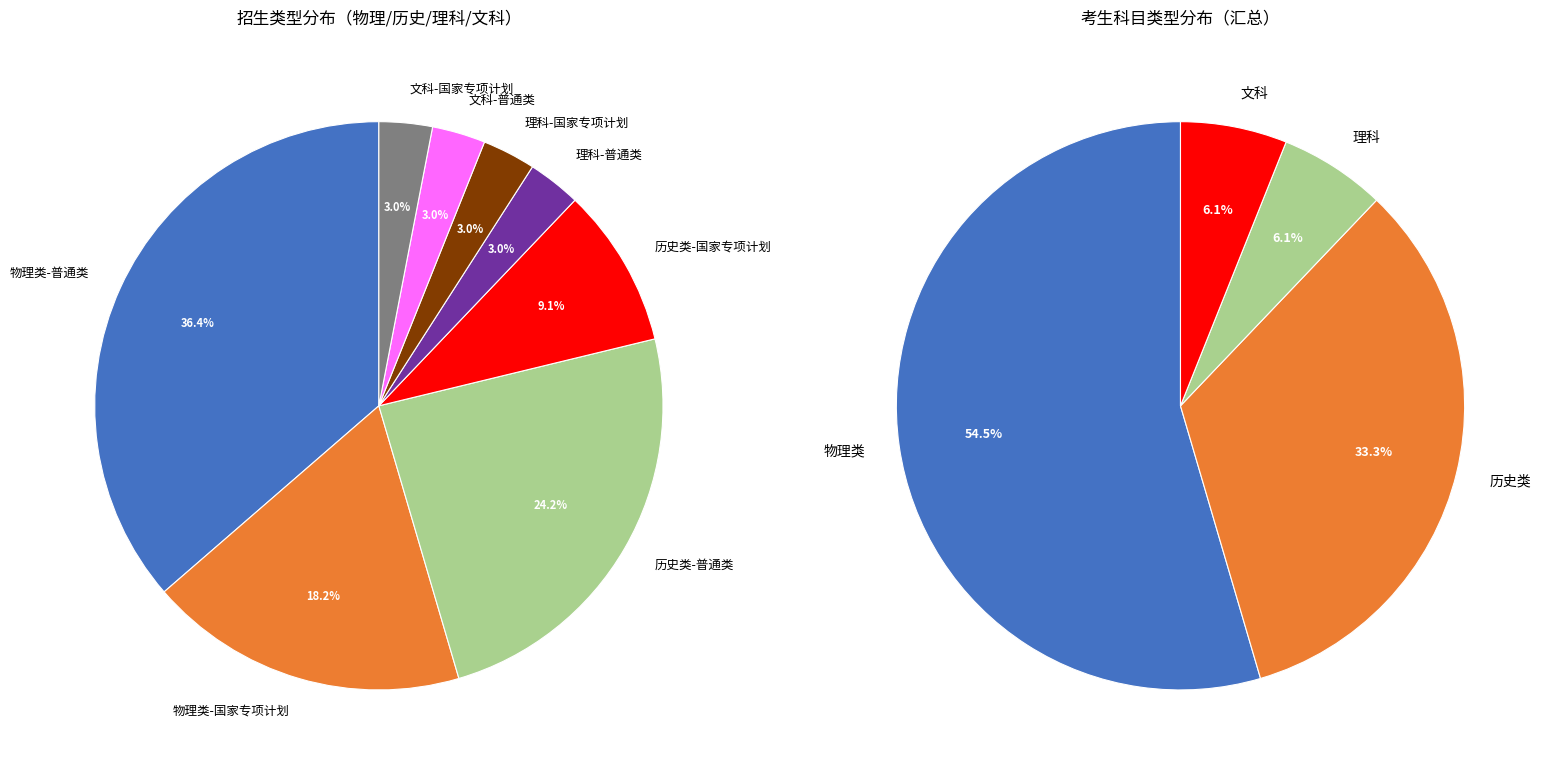

Does 历史类-国家专项计划 account for over 50% of the chart?

No